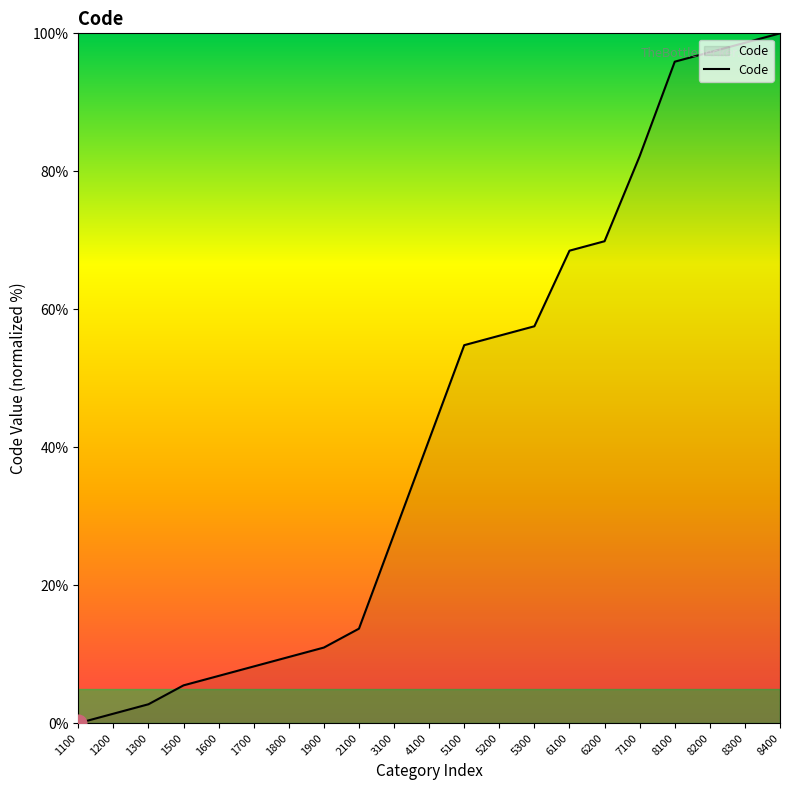

What is the average value?

43.2